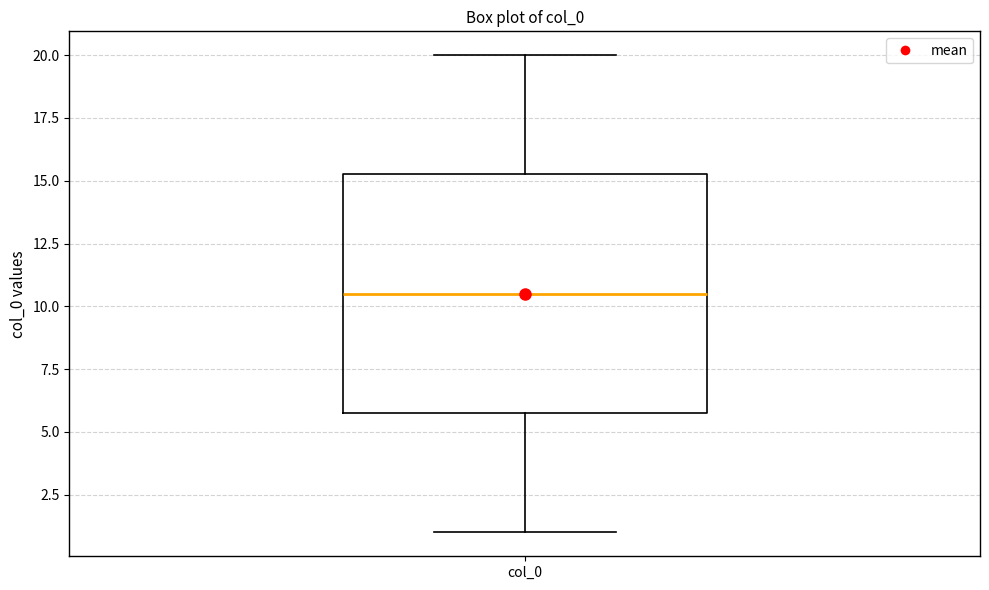

Read this box plot against the y-axis: the position of the median line, the range covered by the box, and the ends of both whiskers. The values are not printed on the chart, so give them approximately, as read against the axis.

median 10.5, box 6.0 to 15.5, whiskers 1.0 to 20.0